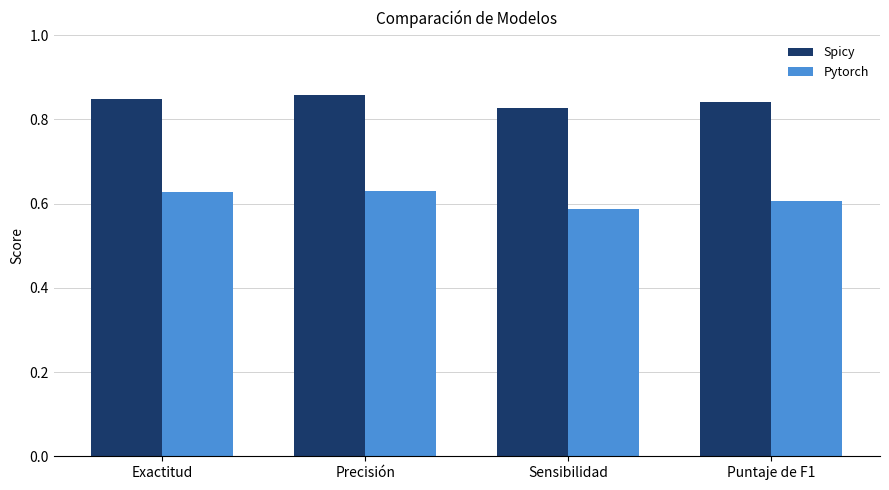

What position from the right is Exactitud?

4